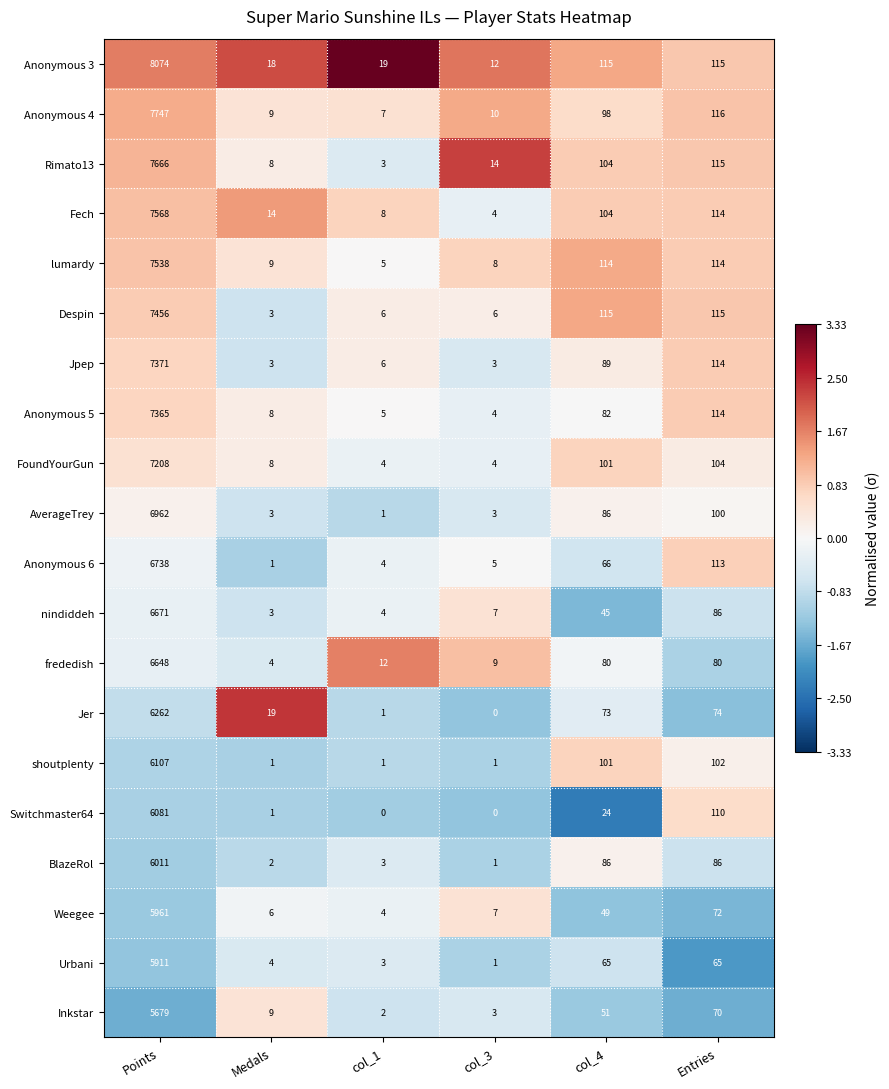

At which label is AverageTrey closest to 3481?

Entries